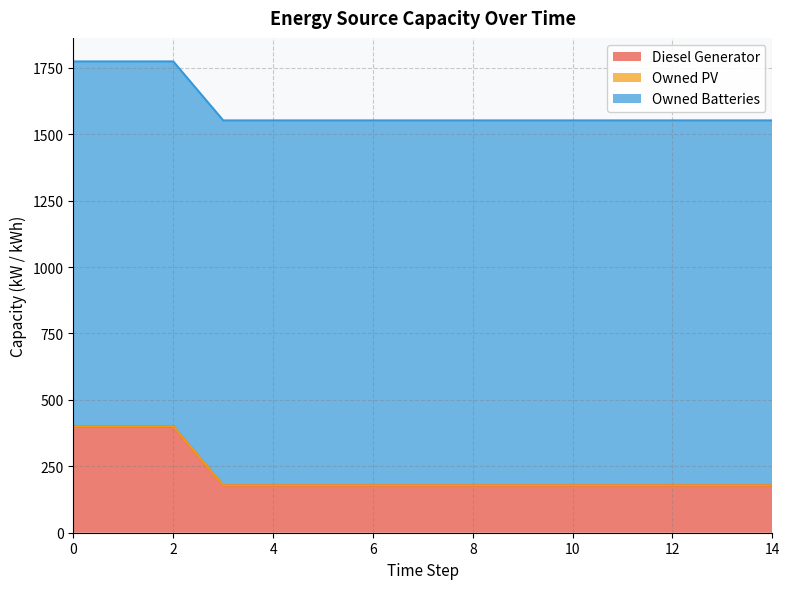

What is the value of the Owned Batteries point at the 4th from the left?

1374